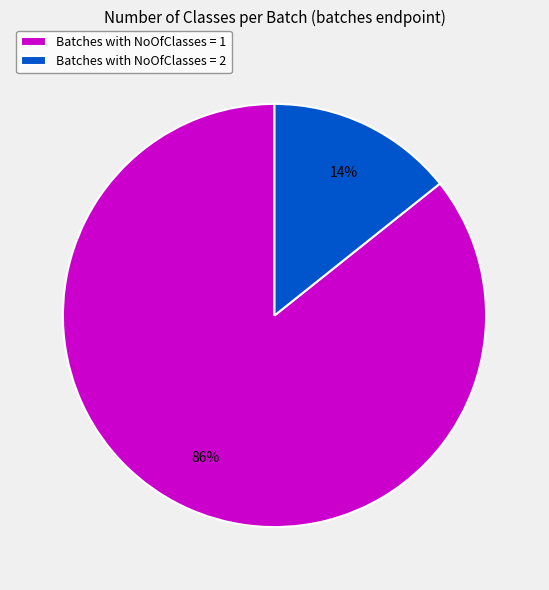

Does Batches with NoOfClasses = 2 represent more than half of the total?

No